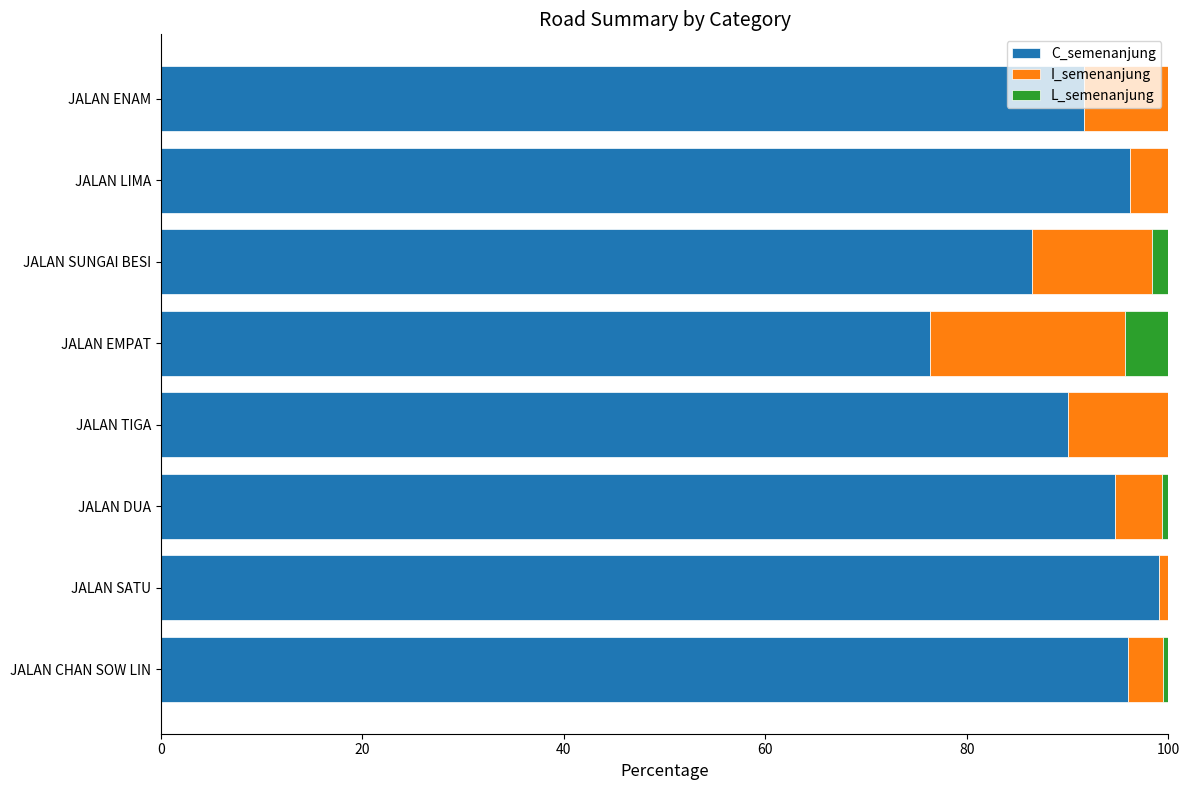

Count the number of data series in this chart.

3